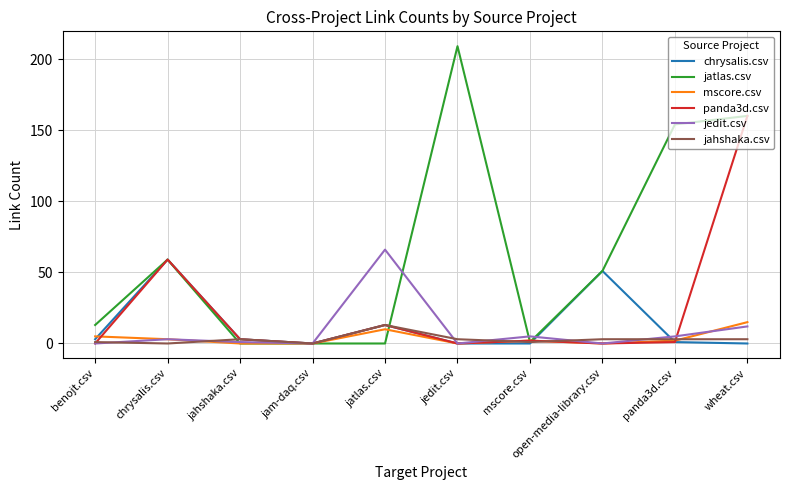

The panda3d.csv series shows -62 at open-media-library.csv. True or false?

False